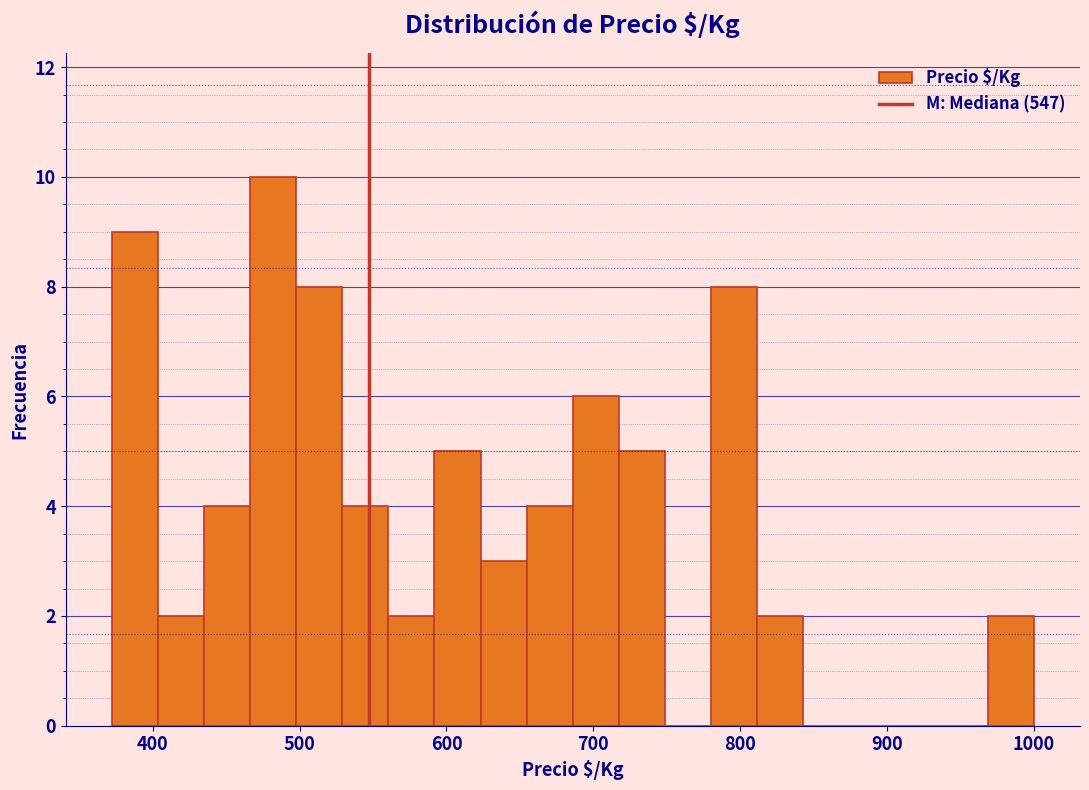

Around what value on the x-axis is the tallest bar? Give the approximate position of its centre, as read against the axis.

480